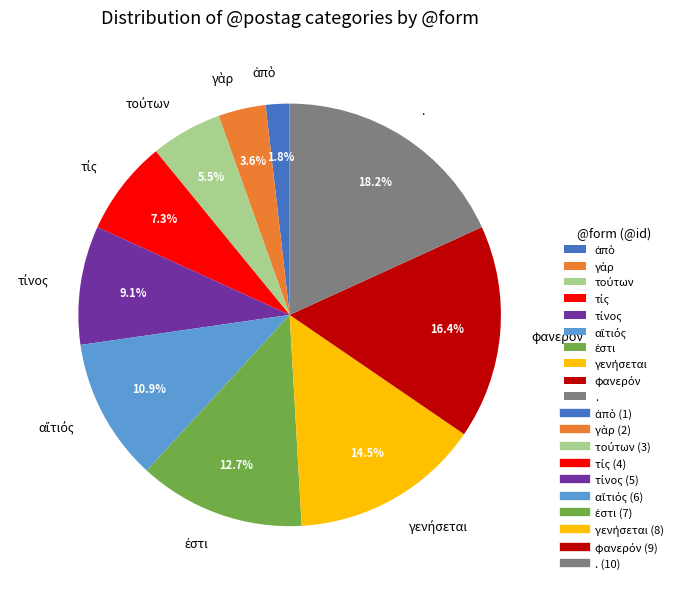

Which slice is the largest?

.